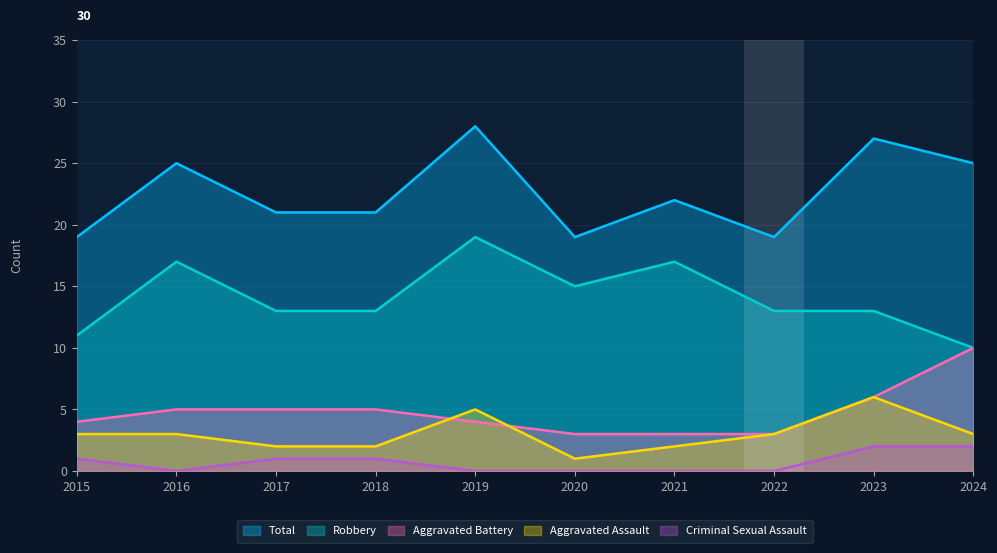

Which series has the largest range (max minus min)?

Robbery